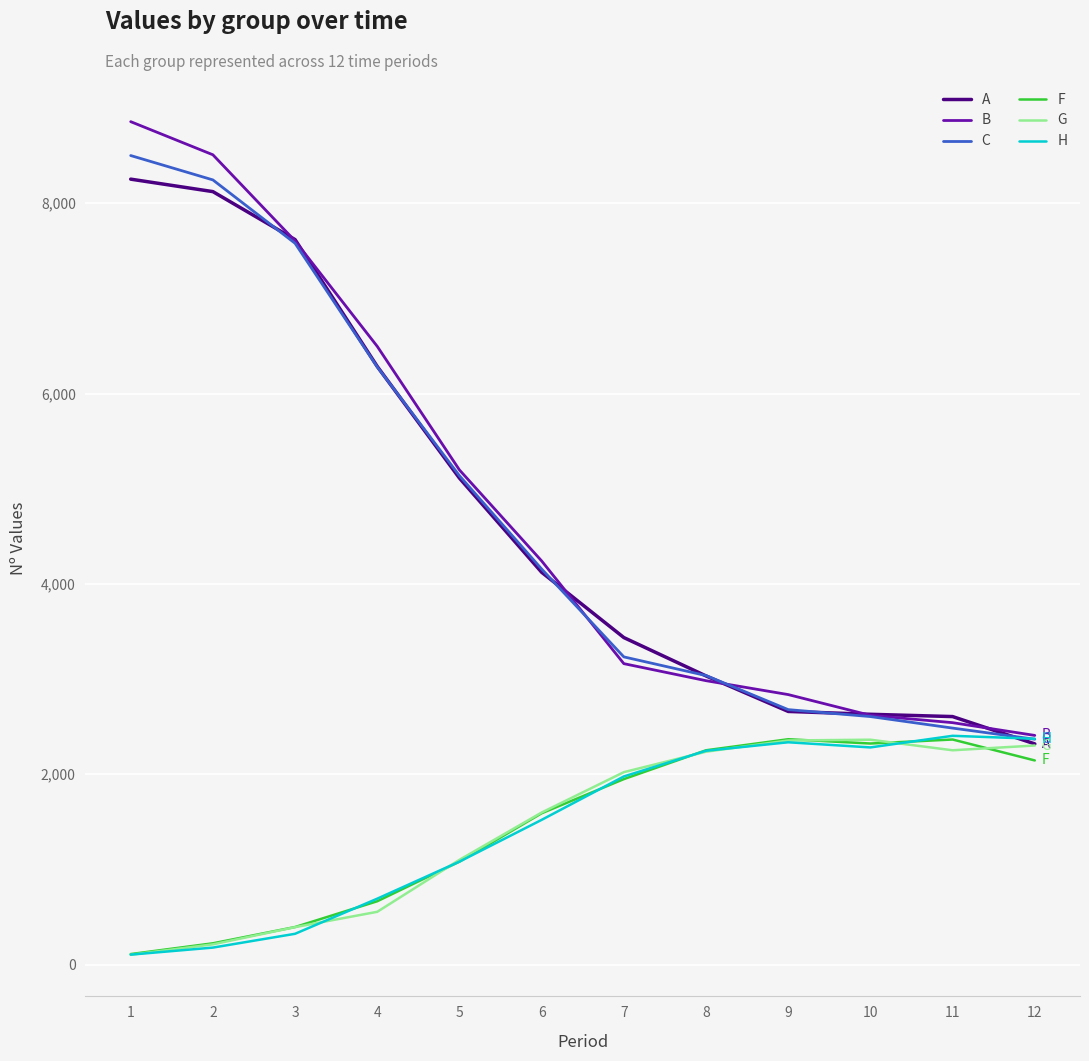

Which series has the largest total across all categories?

B